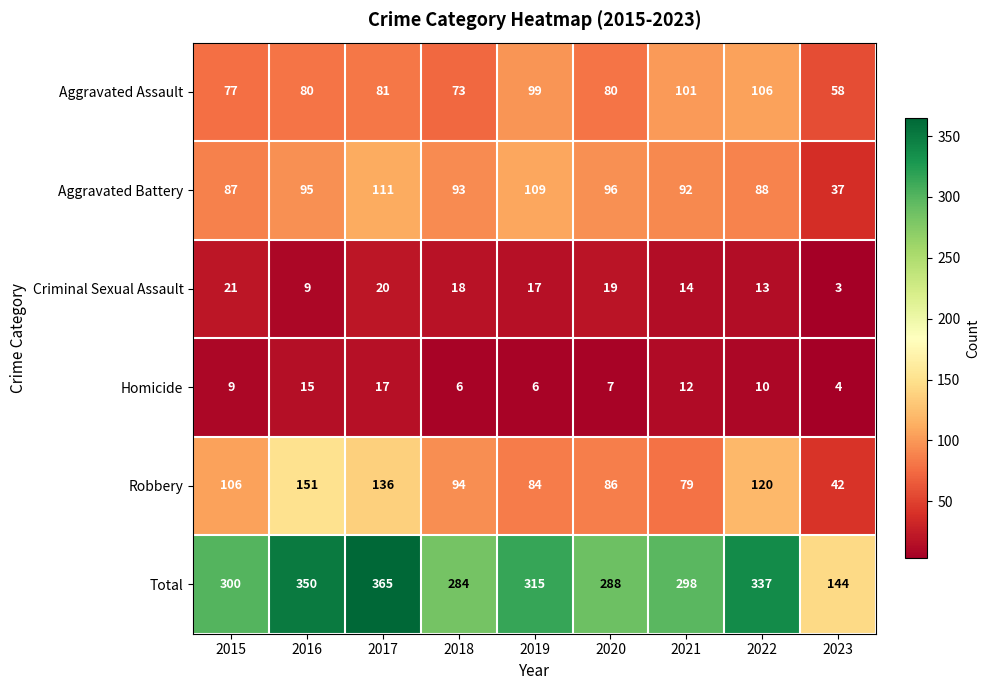

At which label does Aggravated Assault reach its peak?

2022